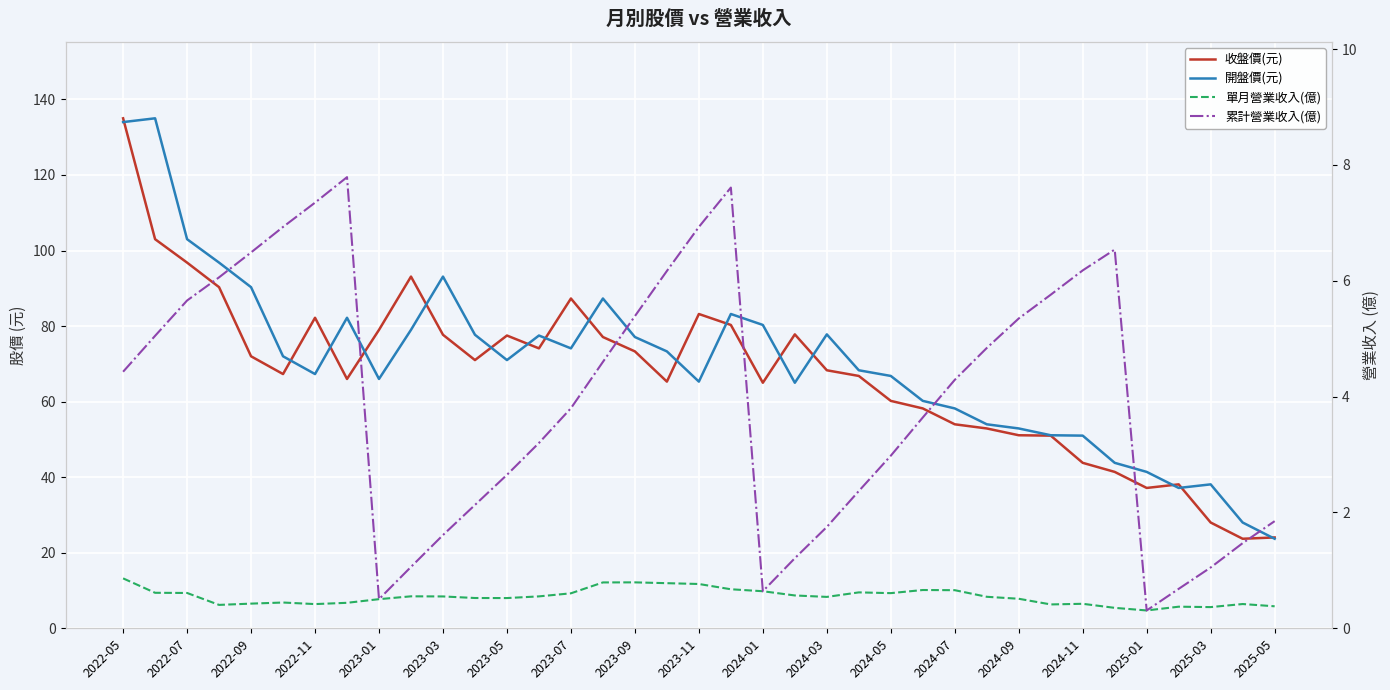

Reading left to right, transcribe all the data shown in this chart.

收盤價(元): 135.0	103.0	96.8	90.3	72.0	67.3	82.2	66.0	79.0	93.1	77.7	71.0	77.5	74.1	87.3	77.1	73.3	65.3	83.2	80.3	65.0	77.8	68.3	66.8	60.2	58.2	54.0	52.9	51.1	51.0	43.8	41.4	37.1	38.1	28.0	23.7	24.1
開盤價(元): 134.0	135.0	103.0	96.8	90.3	72.0	67.3	82.2	66.0	79.0	93.1	77.7	71.0	77.5	74.1	87.3	77.1	73.3	65.3	83.2	80.3	65.0	77.8	68.3	66.8	60.2	58.2	54.0	52.9	51.1	51.0	43.8	41.4	37.1	38.1	28.0	23.7
單月營業收入(億): 0.9	0.6	0.6	0.4	0.4	0.4	0.4	0.4	0.5	0.6	0.6	0.5	0.5	0.6	0.6	0.8	0.8	0.8	0.8	0.7	0.6	0.6	0.5	0.6	0.6	0.7	0.7	0.5	0.5	0.4	0.4	0.4	0.3	0.4	0.4	0.4	0.4
累計營業收入(億): 4.4	5.0	5.7	6.1	6.5	6.9	7.3	7.8	0.5	1.1	1.6	2.1	2.6	3.2	3.8	4.6	5.4	6.2	6.9	7.6	0.6	1.2	1.8	2.4	3.0	3.6	4.3	4.8	5.3	5.8	6.2	6.5	0.3	0.7	1.1	1.5	1.9